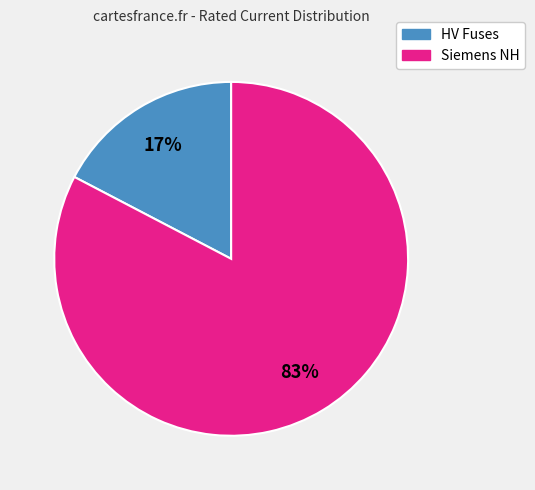

To the nearest percent, what is the average slice percentage?

50%